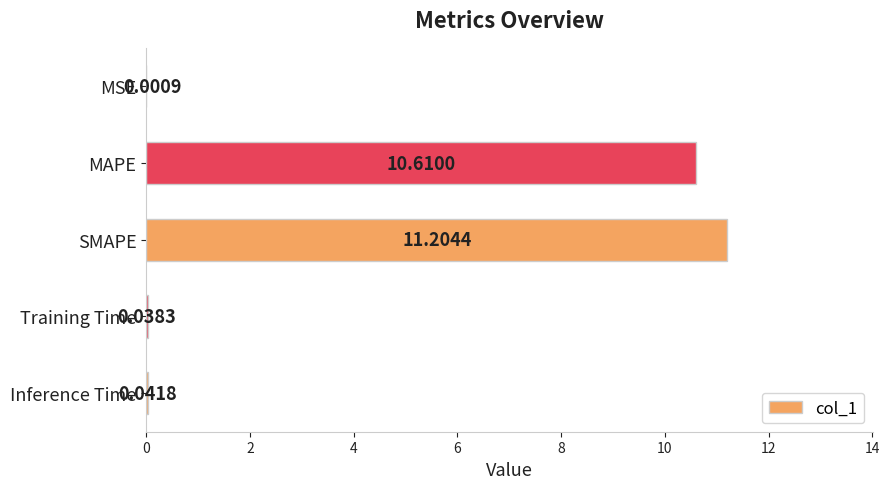

Which category has the highest value across all series?

SMAPE